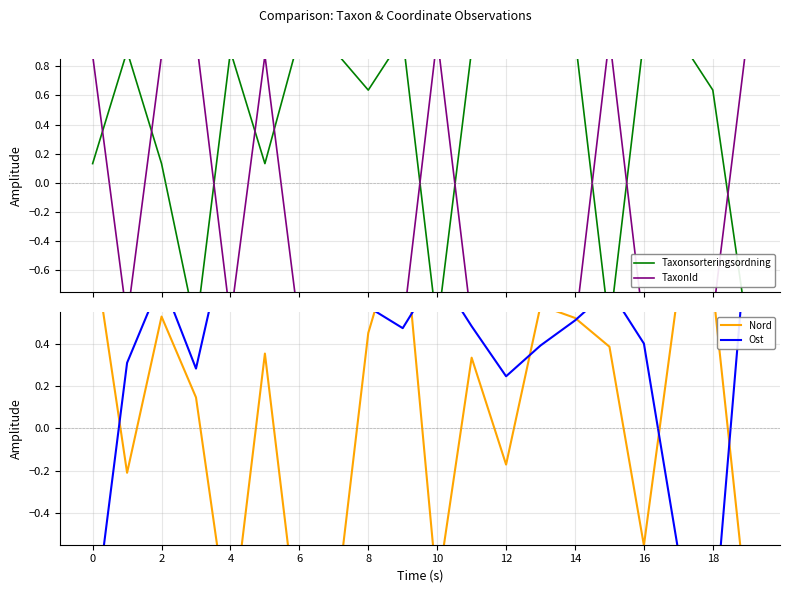

Reading left to right, extract all data points from this chart.

Taxonsorteringsordning: 0.1	0.9	0.1	-1.0	0.9	0.1	1.0	0.9	0.6	1.0	-1.0	0.9	1.0	0.9	1.0	-1.0	1.0	1.0	0.6	-1.0
TaxonId: 0.9	-0.9	0.9	1.0	-0.9	0.9	-1.0	-0.9	-0.9	-1.0	1.0	-1.0	-1.0	-0.9	-1.0	1.0	-1.0	-1.0	-0.9	1.0
Nord: 0.9	-0.2	0.5	0.1	-1.0	0.4	-1.0	-0.9	0.4	1.0	-0.8	0.3	-0.2	0.6	0.5	0.4	-0.6	0.7	0.7	-0.9
Ost: -1.0	0.3	0.7	0.3	1.0	1.0	1.0	1.0	0.6	0.5	0.7	0.5	0.2	0.4	0.5	0.7	0.4	-0.6	-1.0	0.9